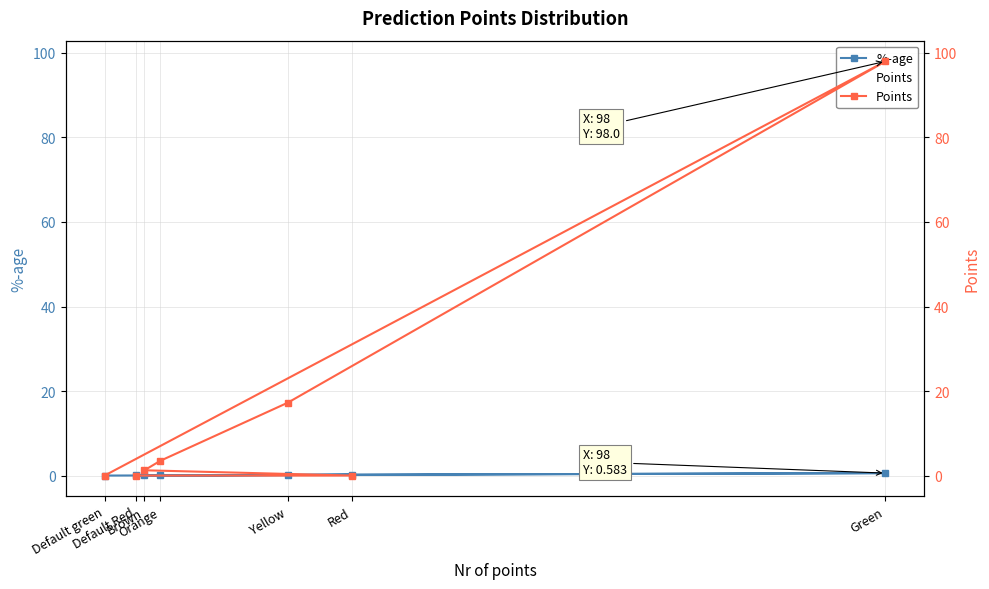

How many intersections are there between %-age and Points?

1